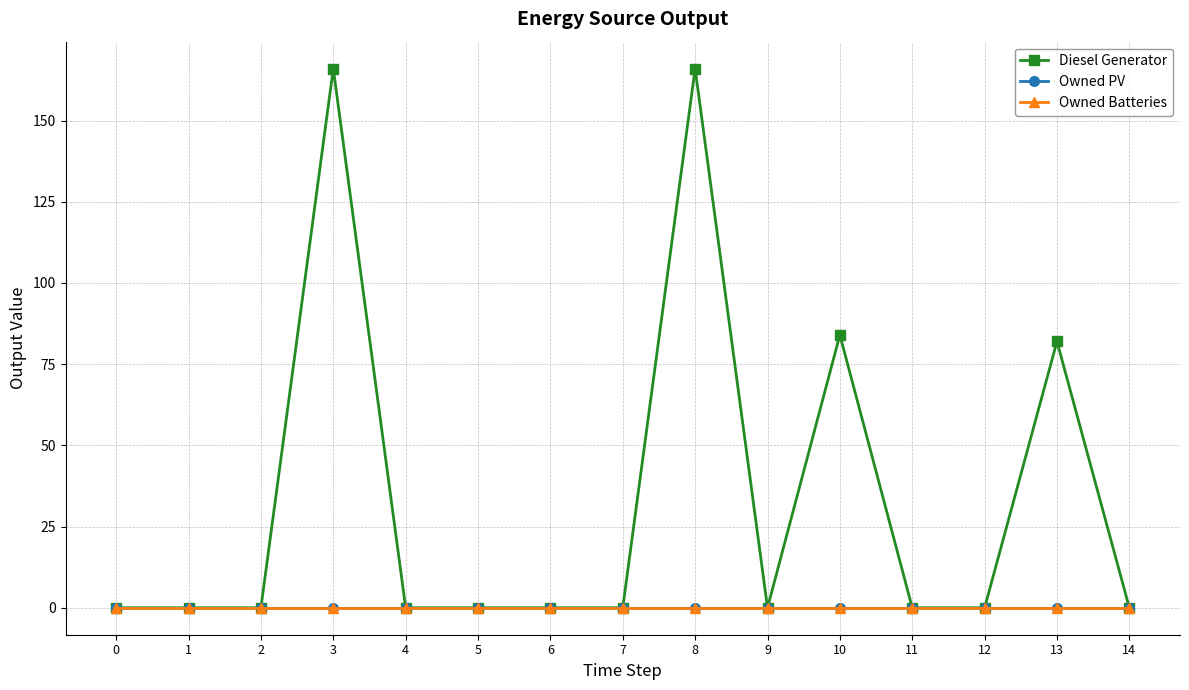

Rank the categories by Diesel Generator value from highest to lowest.

8, 3, 10, 13, 0, 1, 2, 4, 5, 6, 7, 9, 11, 12, 14